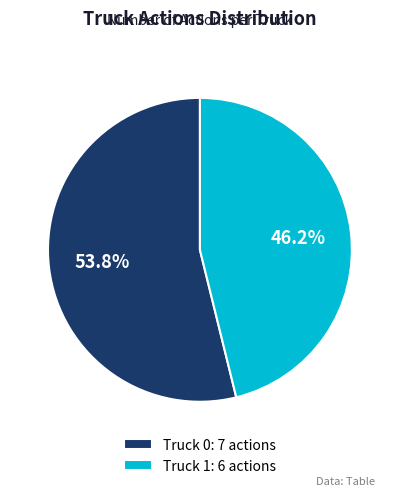

To the nearest percent, what is the difference between the largest and smallest slice percentages?

8%